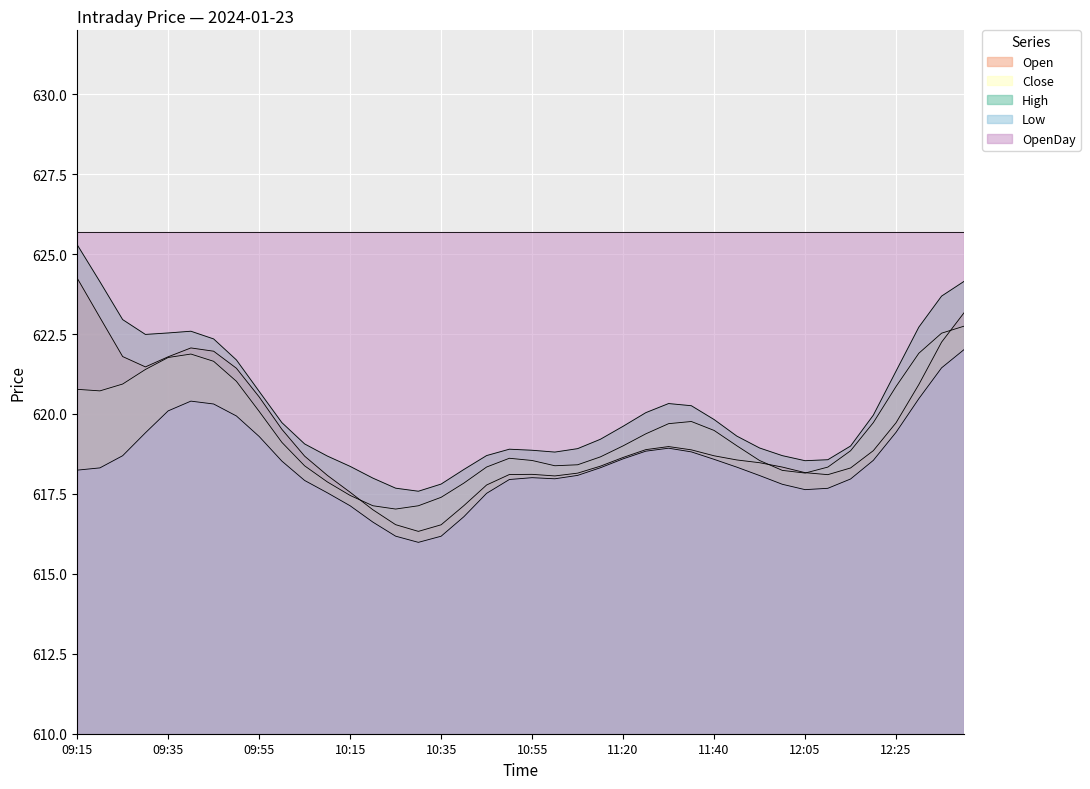

True or false: Open has a value of 972.6 at 10:10.

False